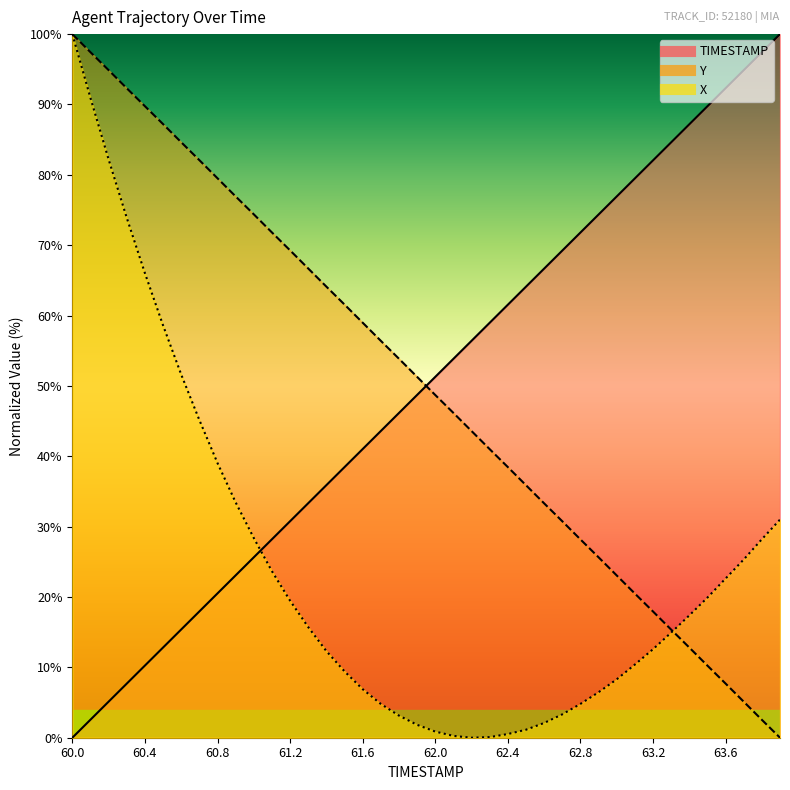

Which series has the largest total across all categories?

Y